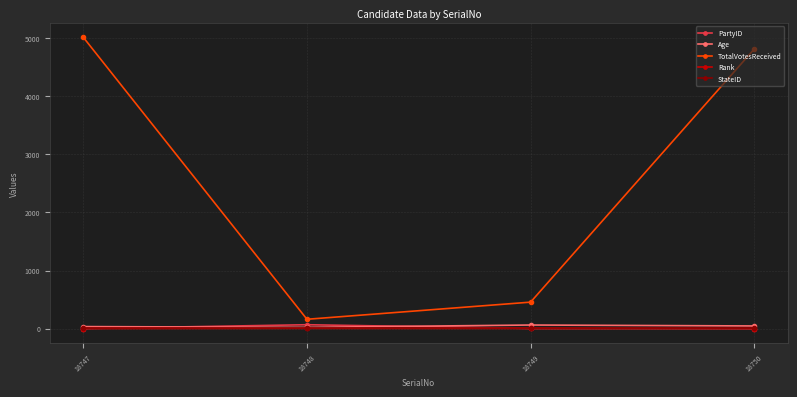

True or false: Age and TotalVotesReceived intersect in this chart.

False